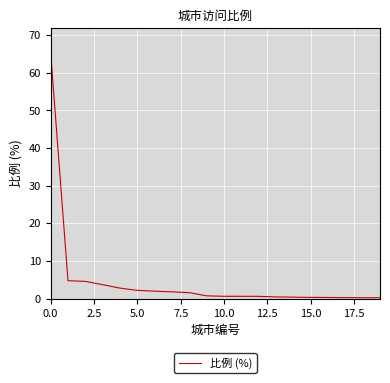

What is the greatest value displayed?

65.3